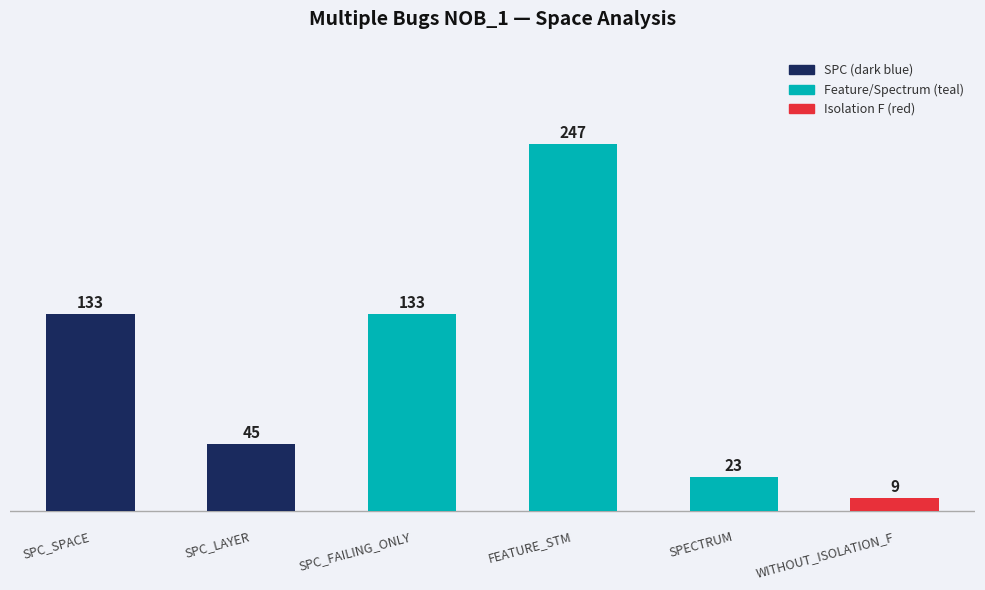

Reading right to left, list all the values displayed in this chart.

9	23	247	133	45	133